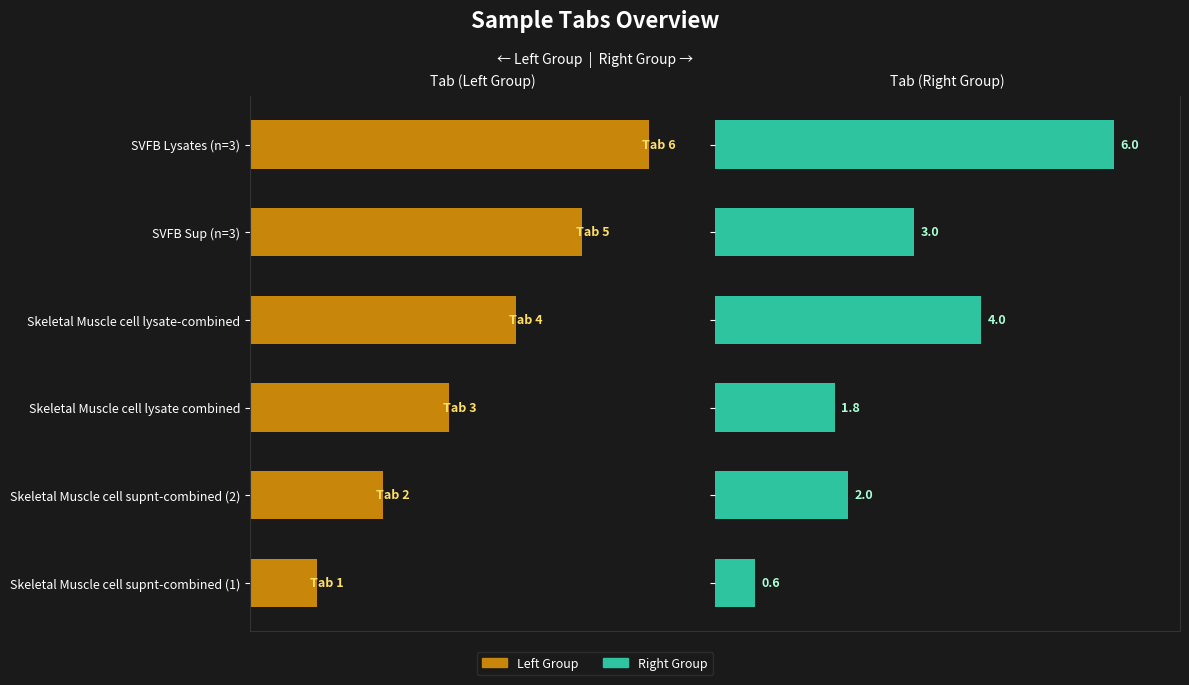

Are the bars horizontal?

Yes